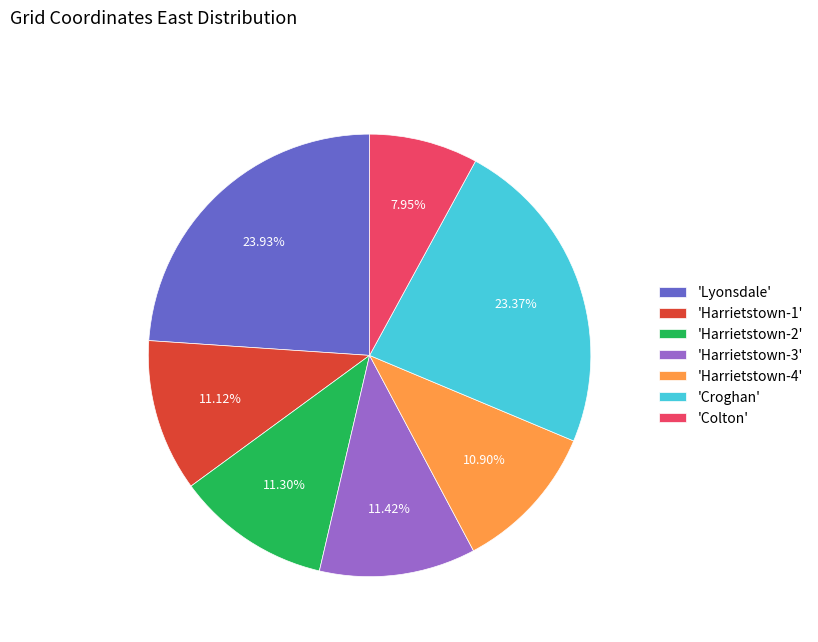

Which slice is the largest?

'Lyonsdale'